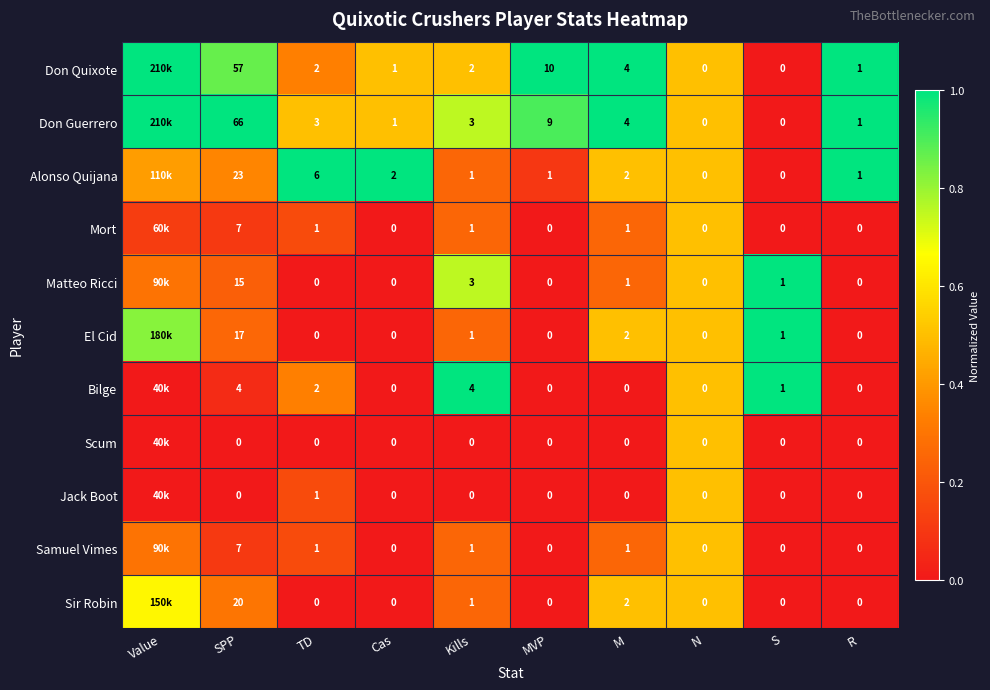

Which category has the highest value across all series?

Value